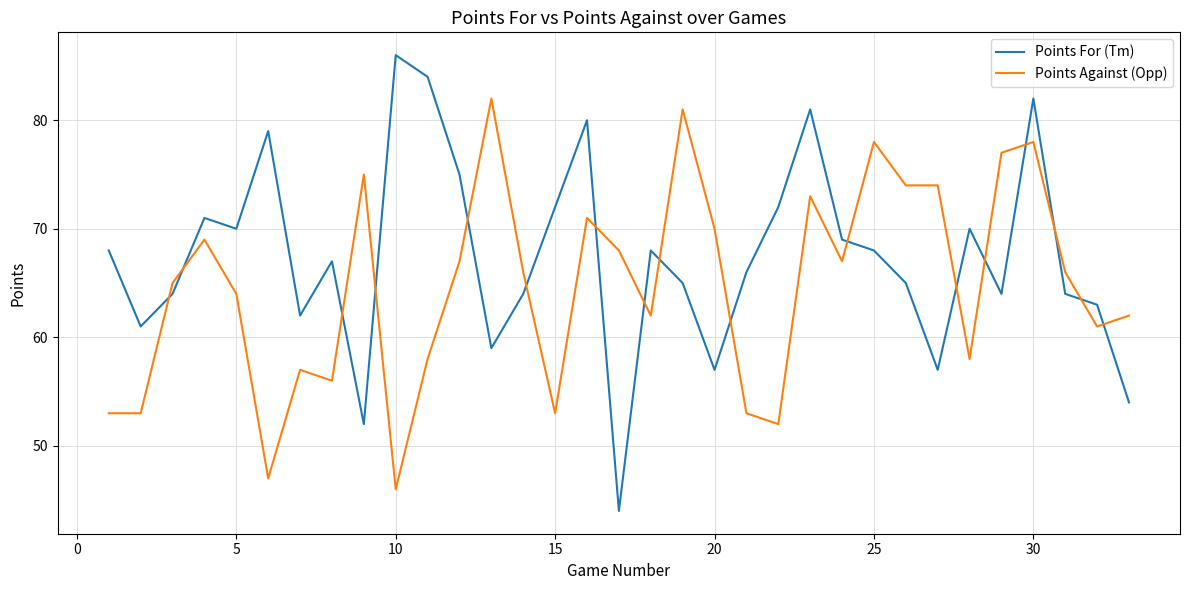

Reading right to left, what are all the values shown in this chart?

Points For (Tm): 54	63	64	82	64	70	57	65	68	69	81	72	66	57	65	68	44	80	72	64	59	75	84	86	52	67	62	79	70	71	64	61	68
Points Against (Opp): 62	61	66	78	77	58	74	74	78	67	73	52	53	70	81	62	68	71	53	66	82	67	58	46	75	56	57	47	64	69	65	53	53